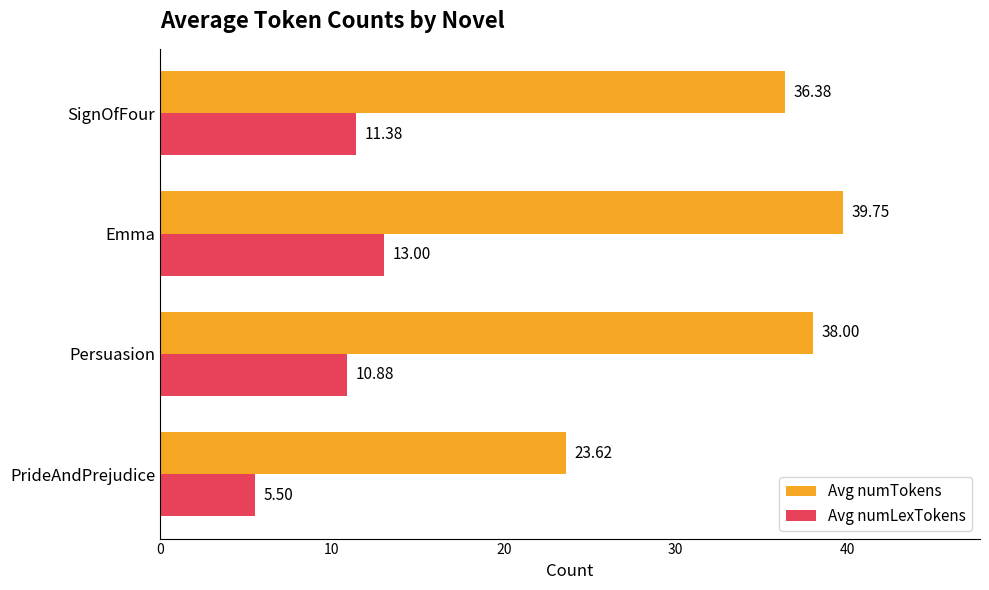

What is the spread (max minus min) of values at SignOfFour?

25.0